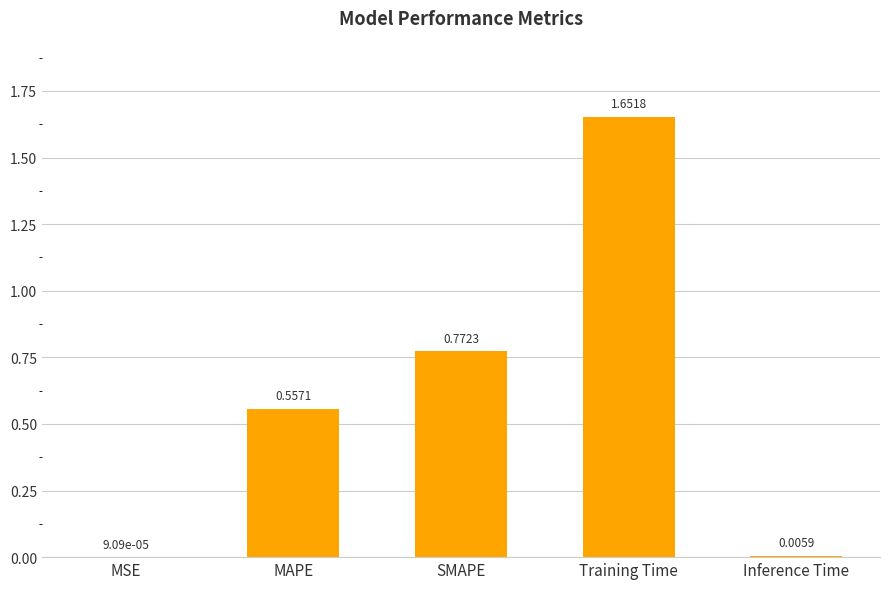

What is the sum of all values?

3.0